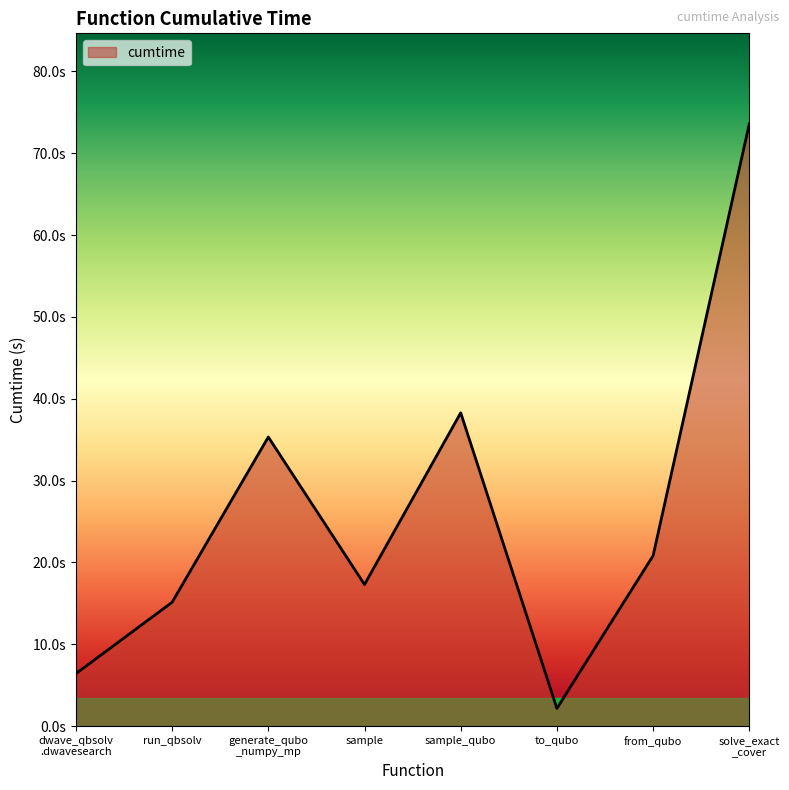

Does the chart have visible grid lines?

No